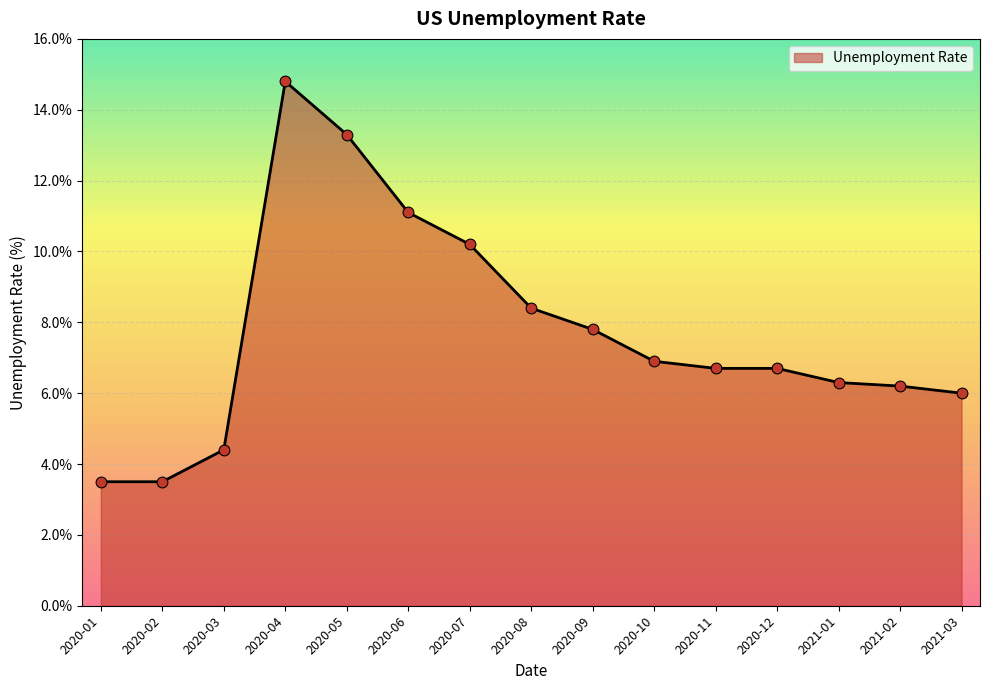

Approximately how many times larger is the value at 2020-07 compared to 2021-01?

1.6